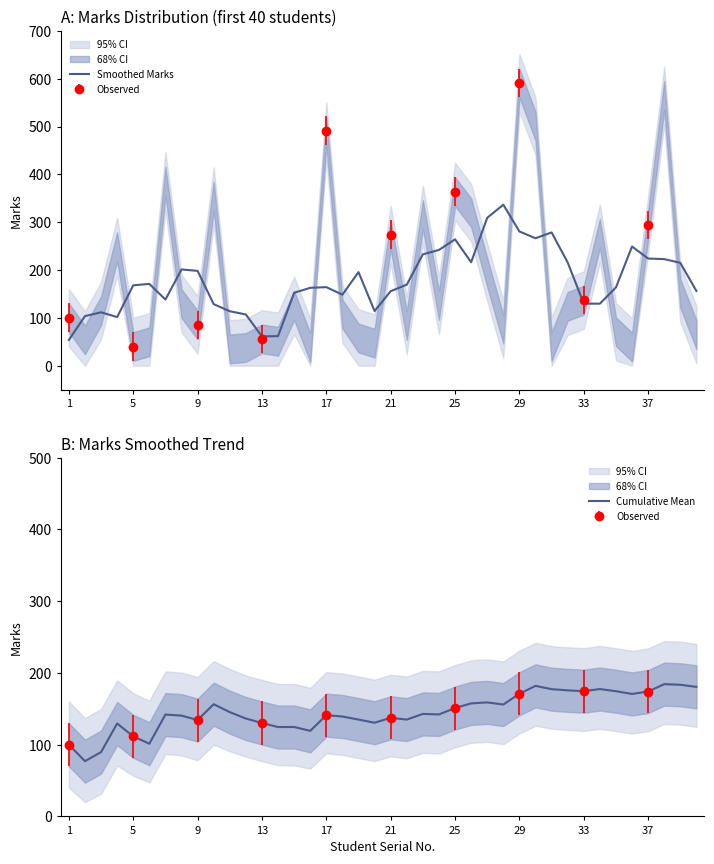

How many lines are shown in the chart?

2